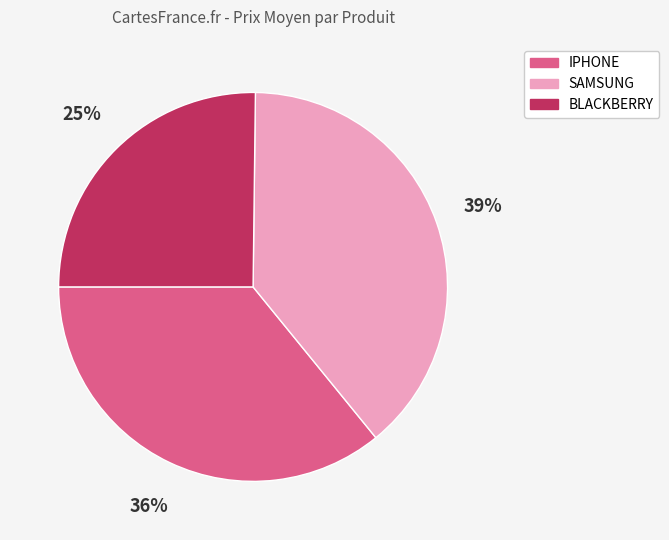

To the nearest percent, what is the difference between the largest and smallest slice percentages?

14%